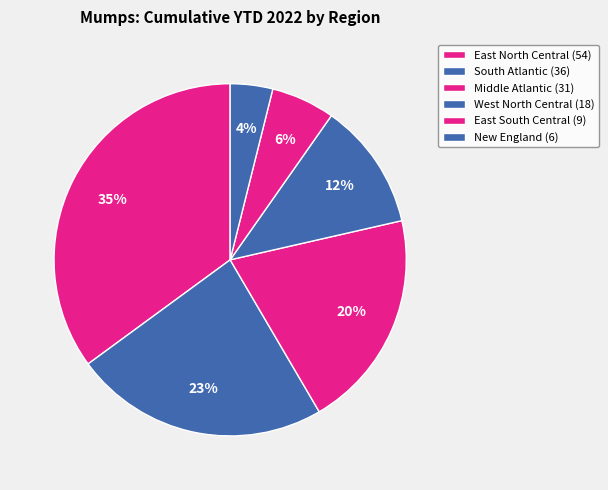

To the nearest percent, what is the difference between the largest and smallest slice percentages?

31%